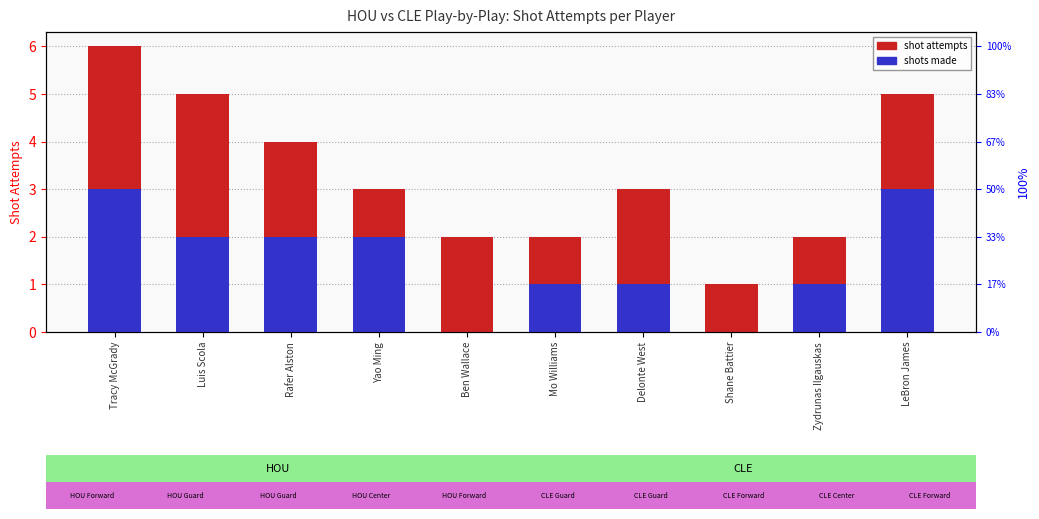

Between LeBron James and Shane Battier, which is larger?

LeBron James